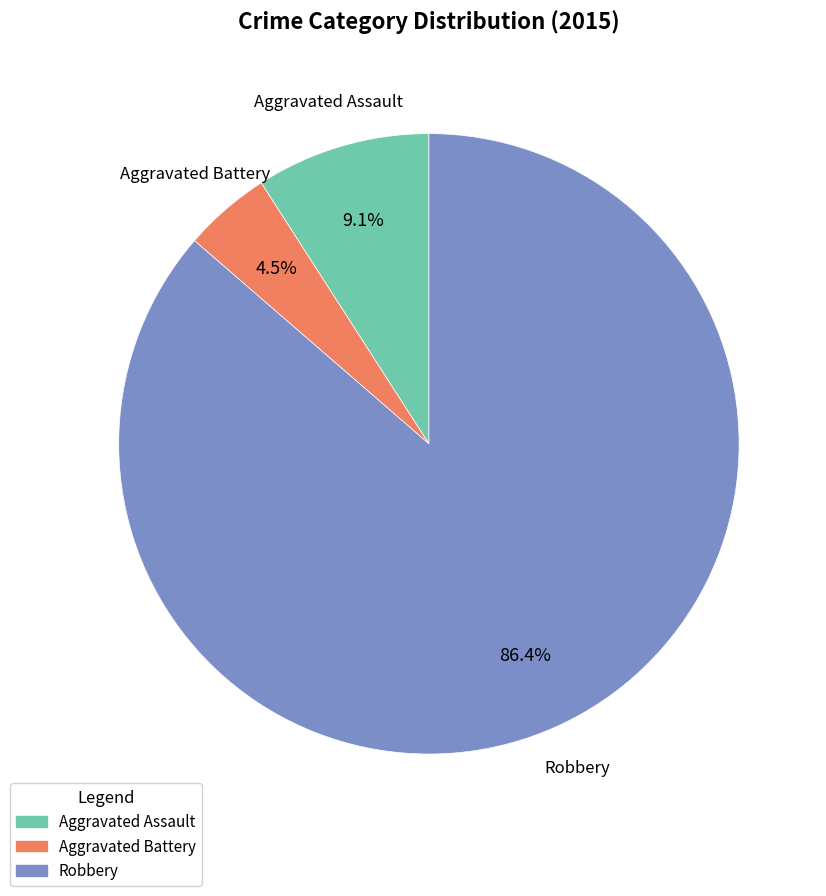

Which has a higher value, Aggravated Assault or Robbery?

Robbery